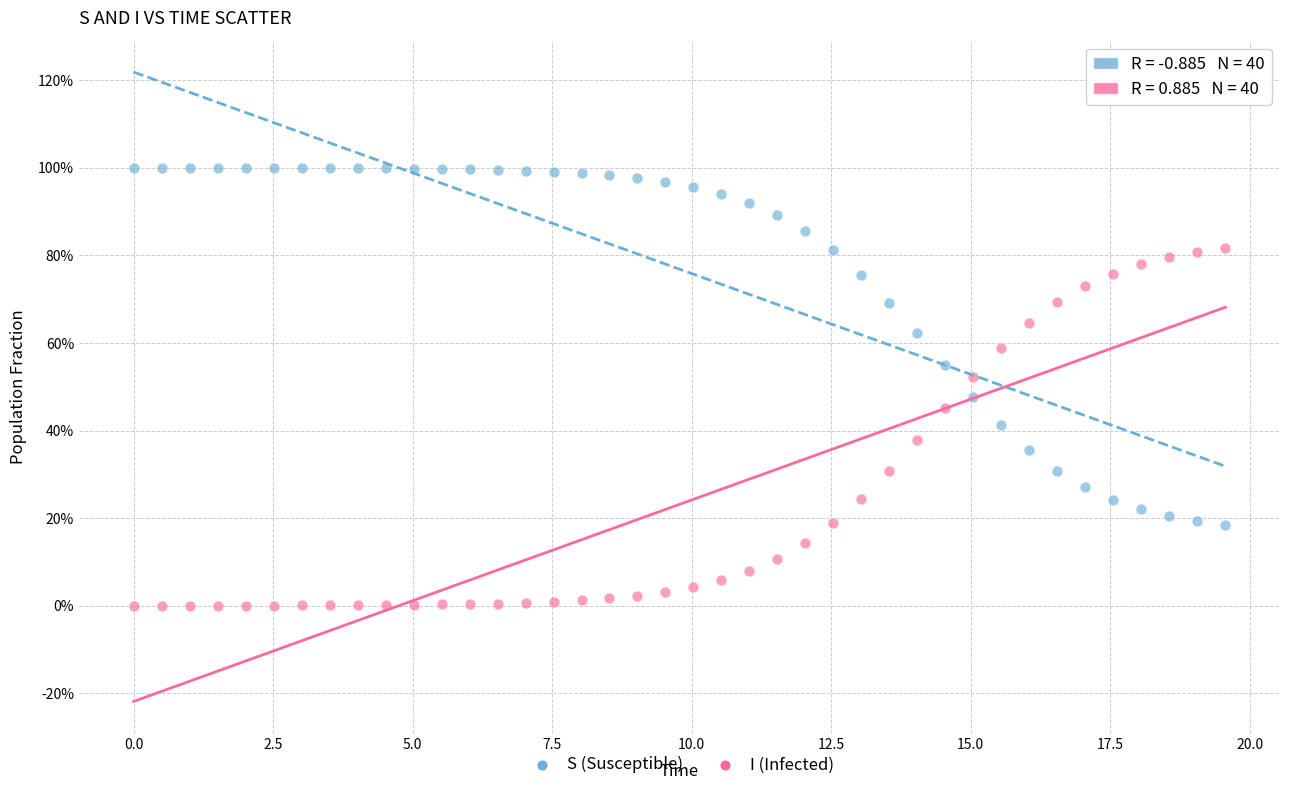

What are all the series names shown in the legend?

S (Susceptible), I (Infected)